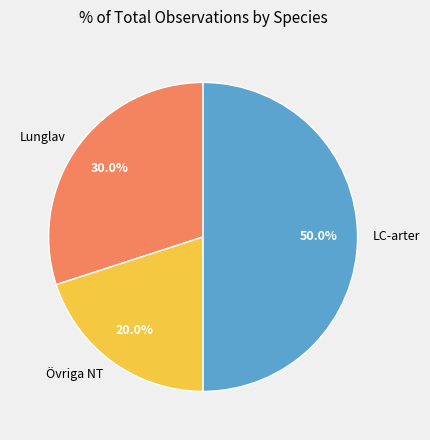

Count the number of slices in the pie.

3